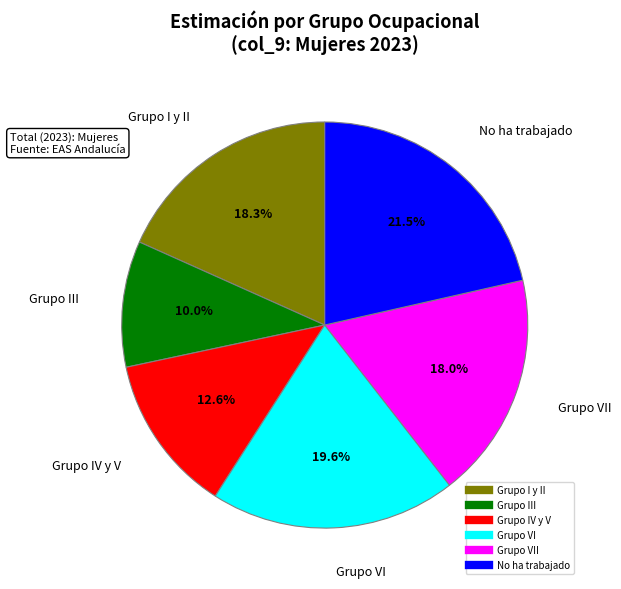

Is there any slice that represents more than half of the pie?

No